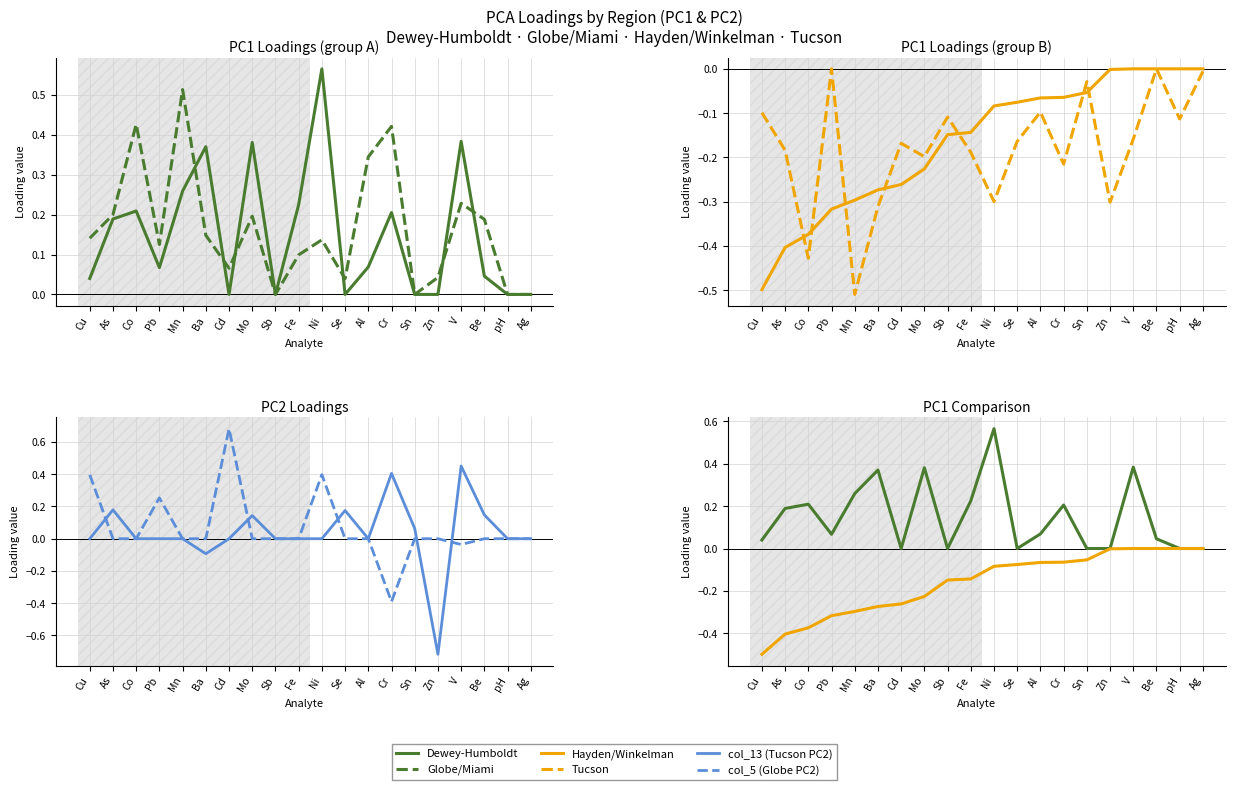

Reading left to right, list all the values displayed in this chart.

Dewey-Humboldt: 0.0	0.2	0.2	0.1	0.3	0.4	0.0	0.4	0.0	0.2	0.6	0.0	0.1	0.2	0.0	0.0	0.4	0.0	0.0	0.0
Globe/Miami: 0.1	0.2	0.4	0.1	0.5	0.1	0.1	0.2	0.0	0.1	0.1	0.0	0.3	0.4	0.0	0.0	0.2	0.2	0.0	0.0
Hayden/Winkelman: -0.5	-0.4	-0.4	-0.3	-0.3	-0.3	-0.3	-0.2	-0.1	-0.1	-0.1	-0.1	-0.1	-0.1	-0.1	-0.0	0.0	0.0	0.0	0.0
Tucson: -0.1	-0.2	-0.4	0.0	-0.5	-0.3	-0.2	-0.2	-0.1	-0.2	-0.3	-0.2	-0.1	-0.2	-0.0	-0.3	-0.2	0.0	-0.1	-0.0
col_13 (Tucson PC2): 0.0	0.2	0.0	0.0	0.0	-0.1	0.0	0.1	0.0	0.0	0.0	0.2	0.0	0.4	0.1	-0.7	0.5	0.1	0.0	0.0
col_5 (Globe PC2): 0.4	0.0	0.0	0.3	0.0	0.0	0.7	0.0	0.0	0.0	0.4	0.0	0.0	-0.4	0.0	0.0	-0.0	0.0	0.0	0.0